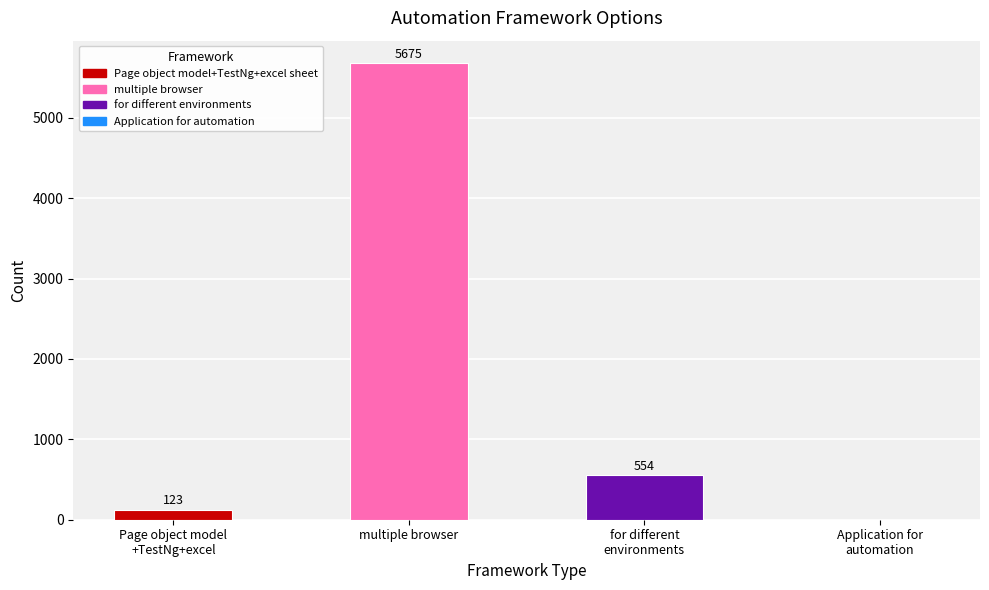

What is the label of the 2nd bar from the right?

for different environments